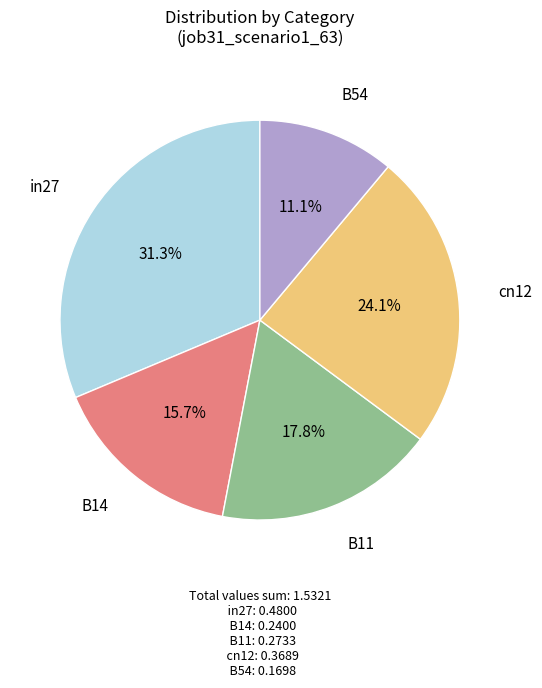

True or false: cn12 accounts for 24% of the total.

True